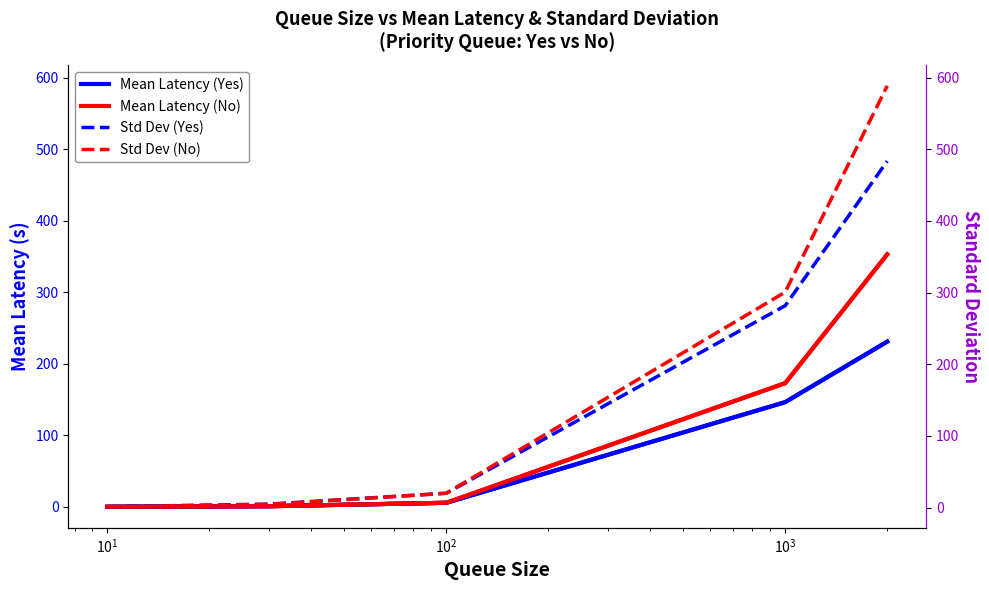

Reading left to right, what are all the values shown in this chart?

Mean Latency (Yes): 0.2	1.0	5.7	146.4	230.9
Mean Latency (No): 0.2	0.9	5.8	172.9	352.9
Std Dev (Yes): 1.2	4.8	20.0	281.7	483.3
Std Dev (No): 1.1	4.4	20.0	300.6	588.4